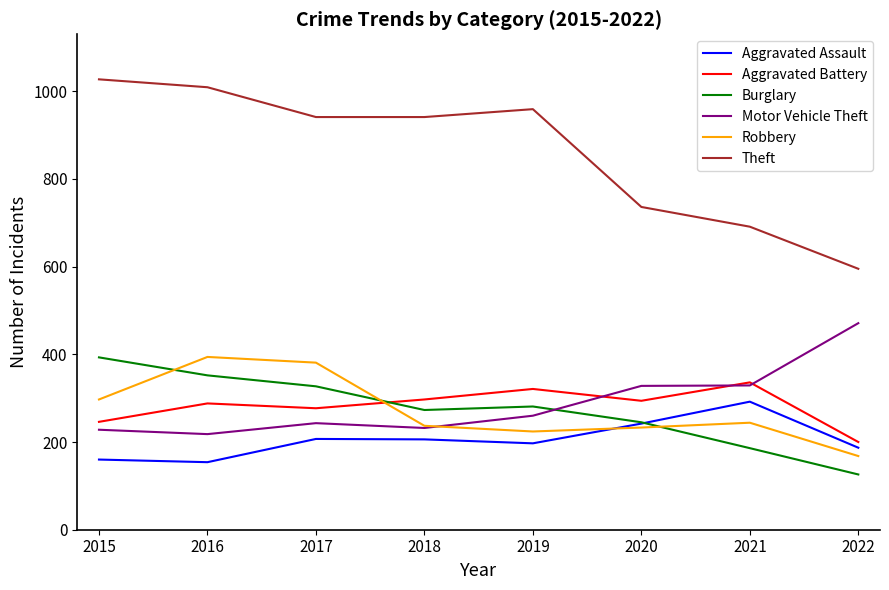

True or false: Robbery has a value of 63 at 2018.

False